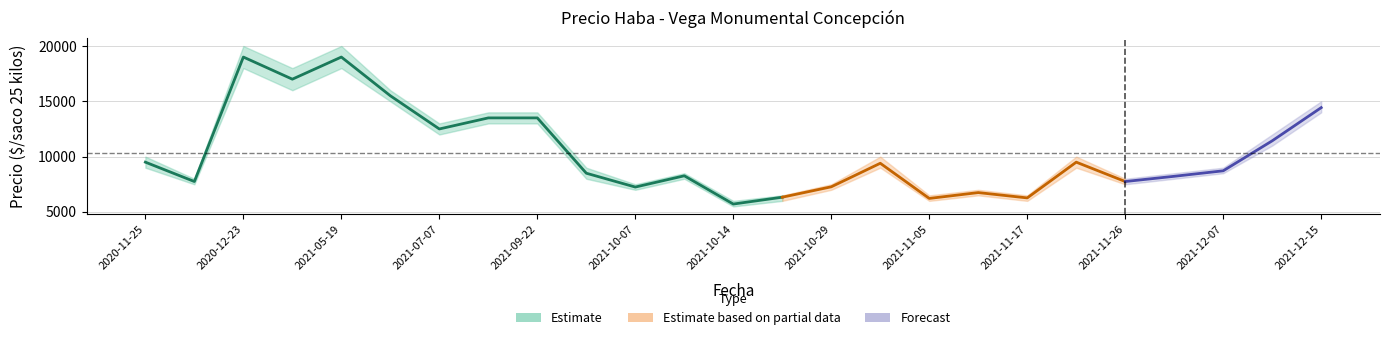

What is the sum of the Precio promedio ponderado values at 2021-09-28 and 2021-09-22?

22000